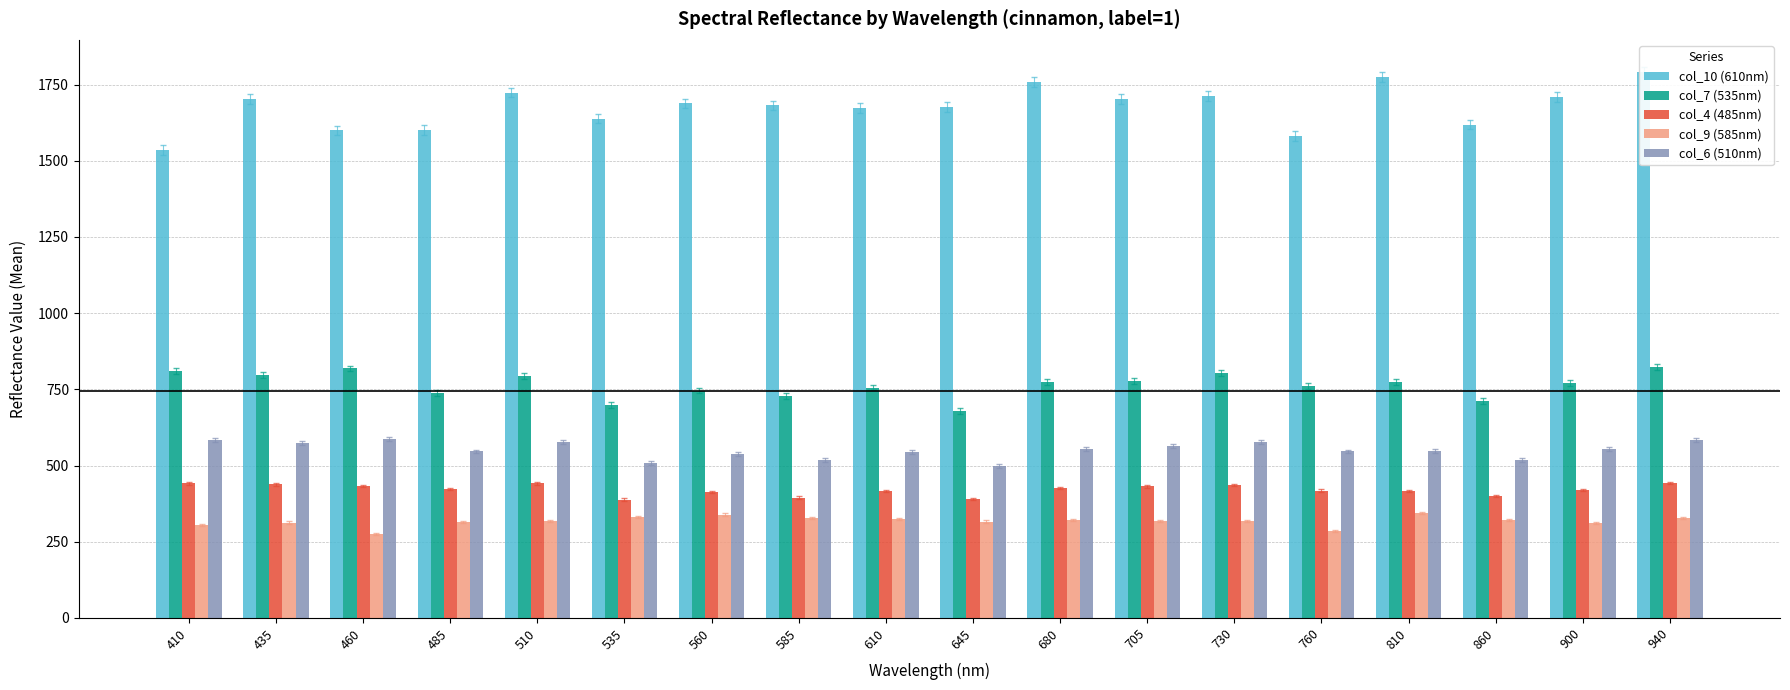

At how many categories does at least one series exceed 510?

18